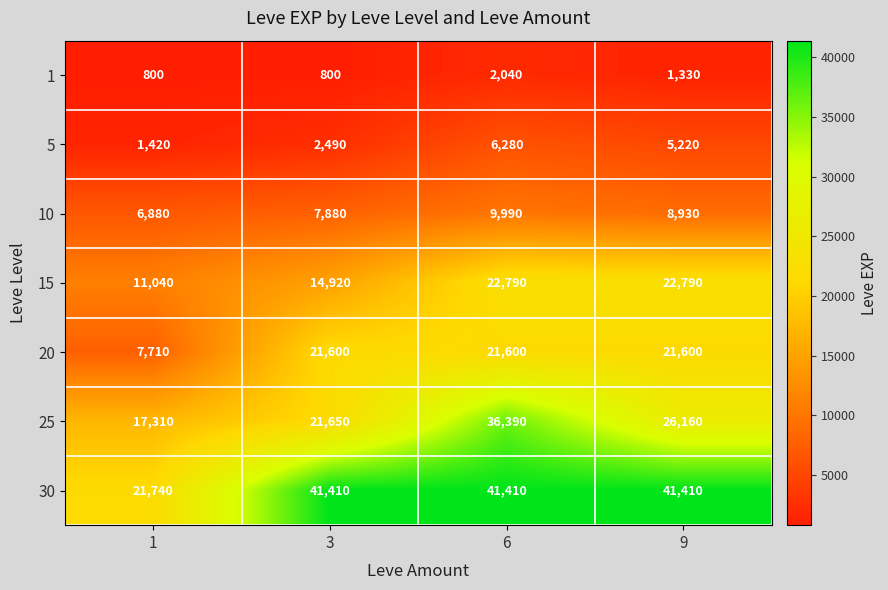

What is the sum of the 25 values at 3 and 6?

58040